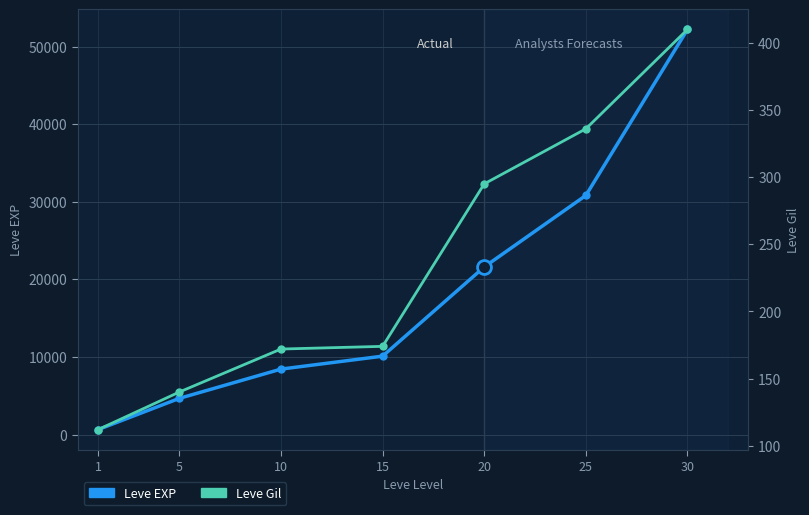

What is the sum of all Leve Gil values?

1639